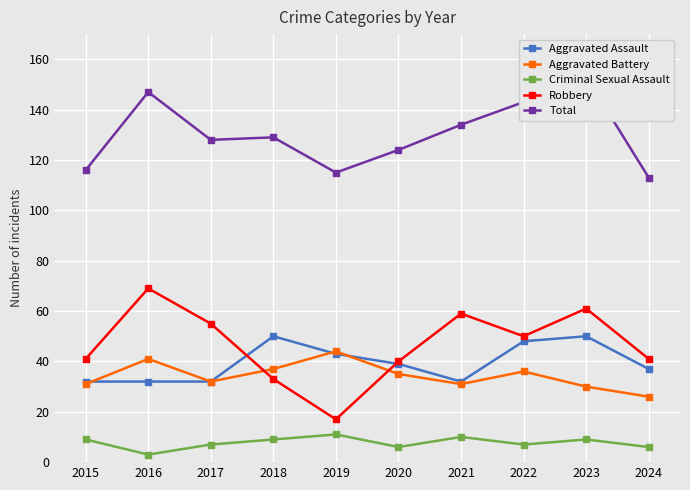

What is the value of the Robbery point at the 9th from the left?

61